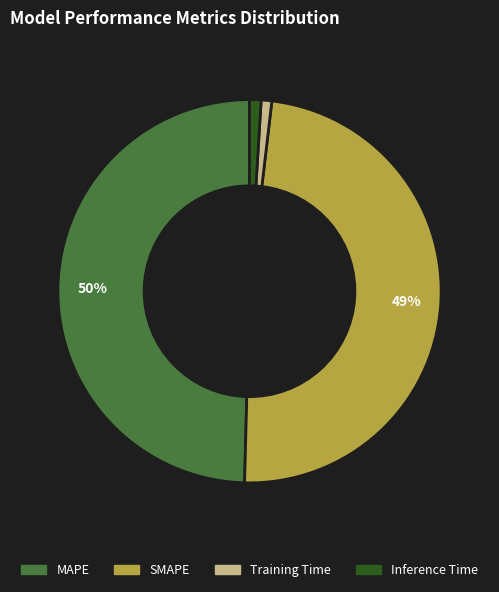

Does Training Time account for over 50% of the chart?

No